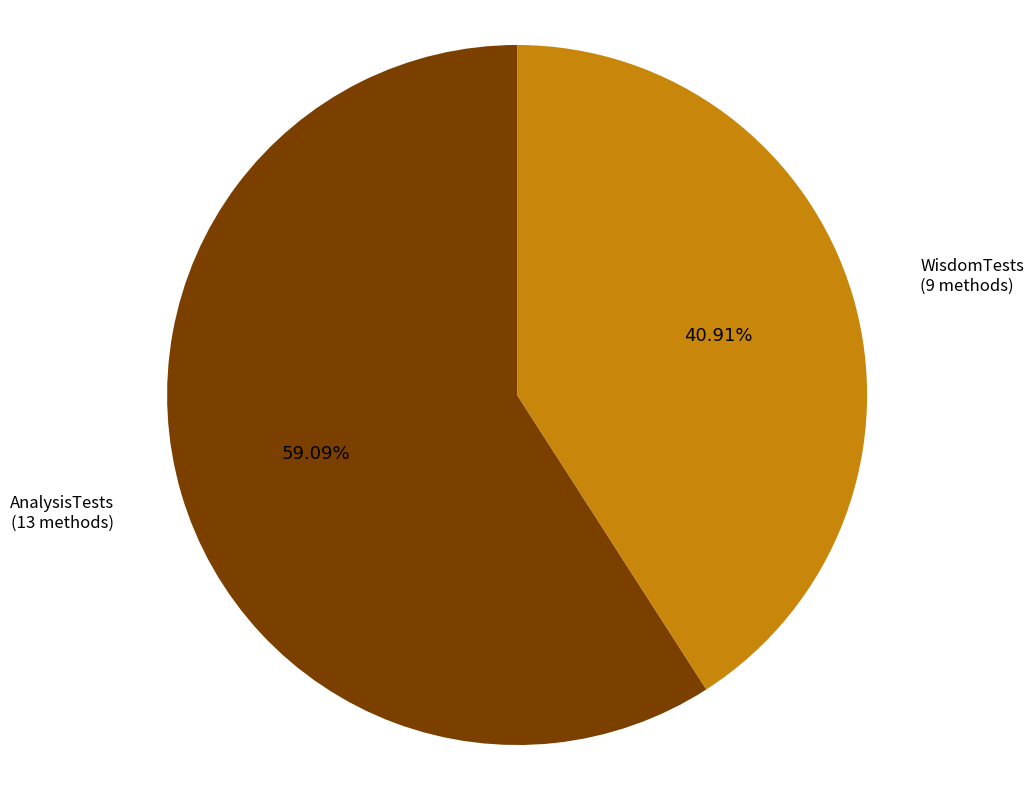

To the nearest percent, what is the difference between the largest and smallest slice percentages?

18%